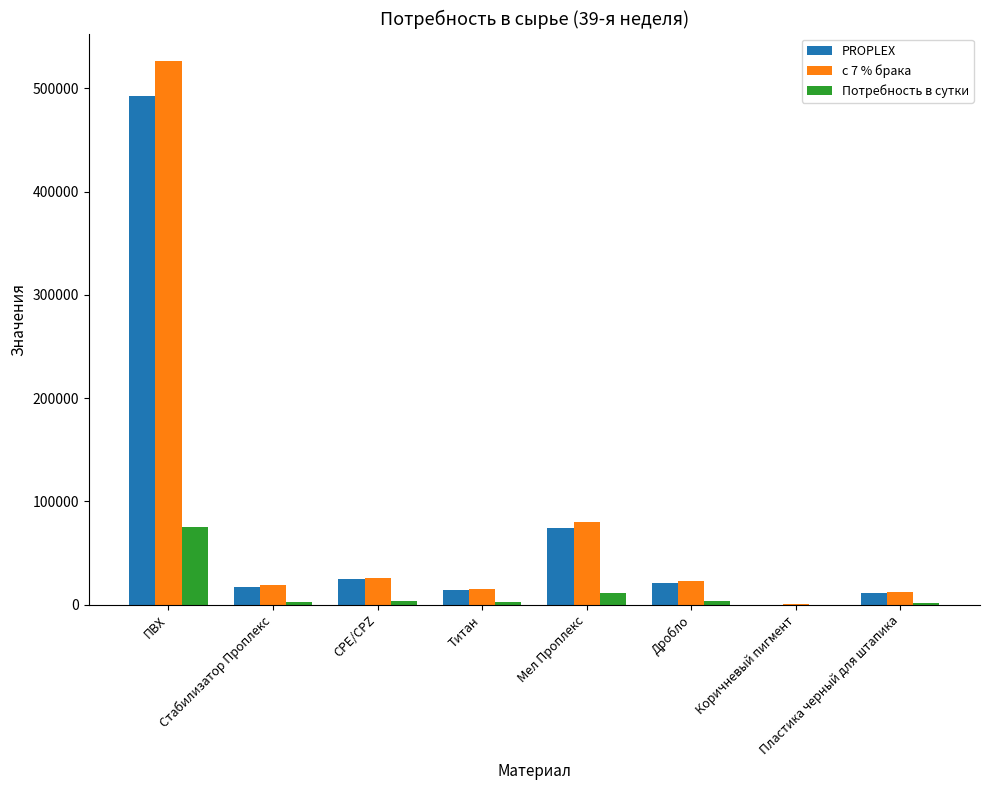

Where is Потребность в сутки nearest to the value 37633?

Мел Проплекс